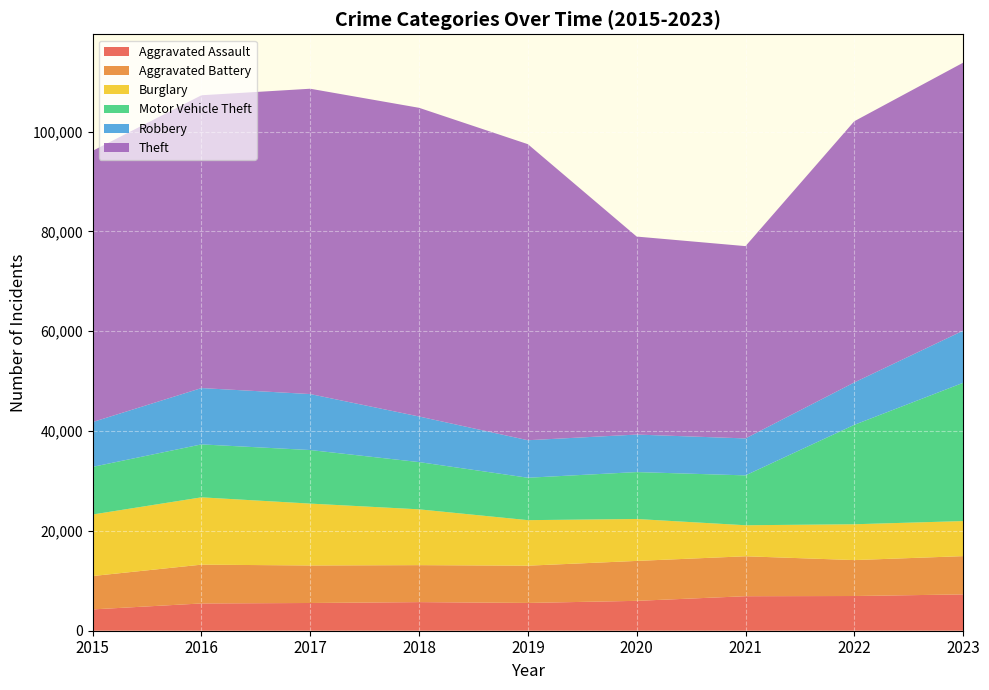

Reading left to right, transcribe all the data shown in this chart.

Aggravated Assault: 2015=4271	2016=5465	2017=5556	2018=5732	2019=5569	2020=5987	2021=6914	2022=6955	2023=7279
Aggravated Battery: 2015=6689	2016=7773	2017=7517	2018=7409	2019=7463	2020=8000	2021=8003	2022=7200	2023=7666
Burglary: 2015=12328	2016=13488	2017=12398	2018=11180	2019=9123	2020=8398	2021=6216	2022=7177	2023=7026
Motor Vehicle Theft: 2015=9544	2016=10610	2017=10730	2018=9468	2019=8499	2020=9404	2021=9994	2022=19924	2023=27701
Robbery: 2015=8981	2016=11286	2017=11218	2018=9137	2019=7516	2020=7515	2021=7404	2022=8494	2023=10446
Theft: 2015=54344	2016=58668	2017=61179	2018=61849	2019=59315	2020=39671	2021=38530	2022=52337	2023=53695